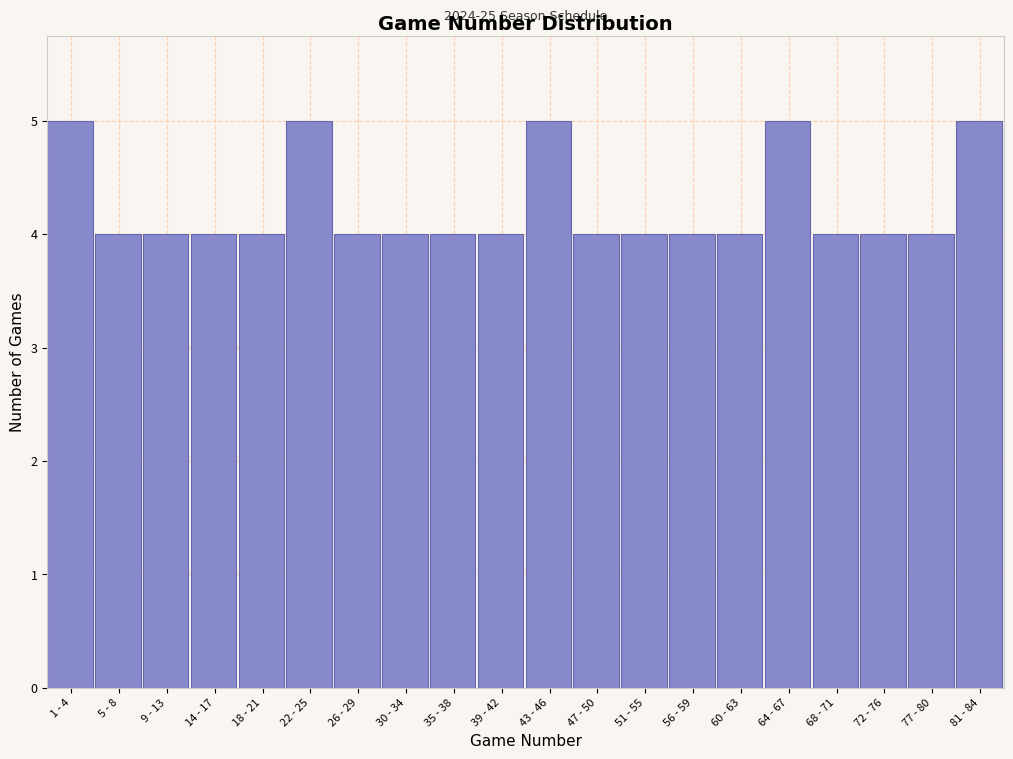

Reading right to left, transcribe all the data shown in this chart.

5	4	4	4	5	4	4	4	4	5	4	4	4	4	5	4	4	4	4	5